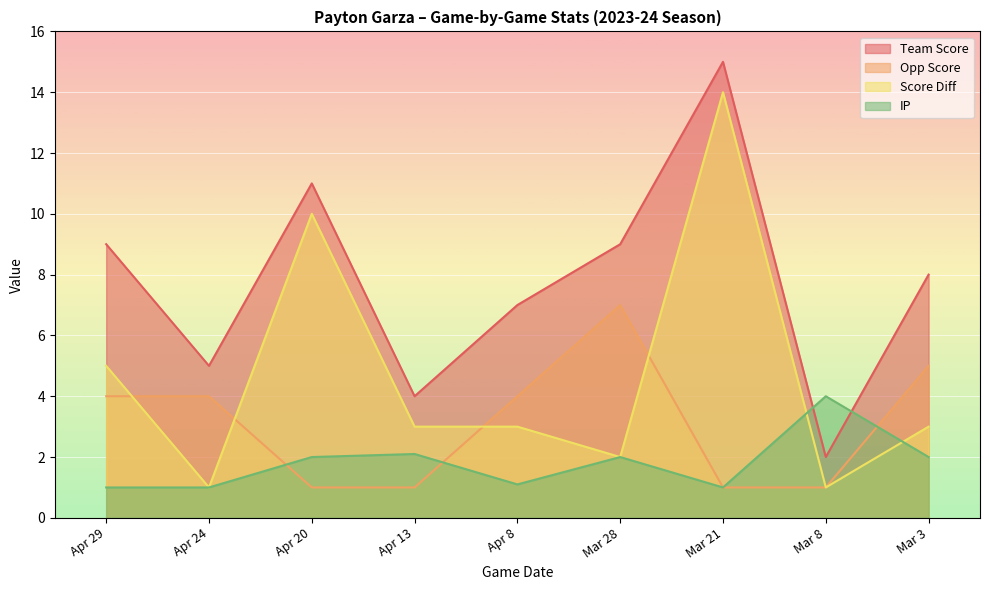

What is the difference between the maximum and second lowest values in the team_score series?

11.0